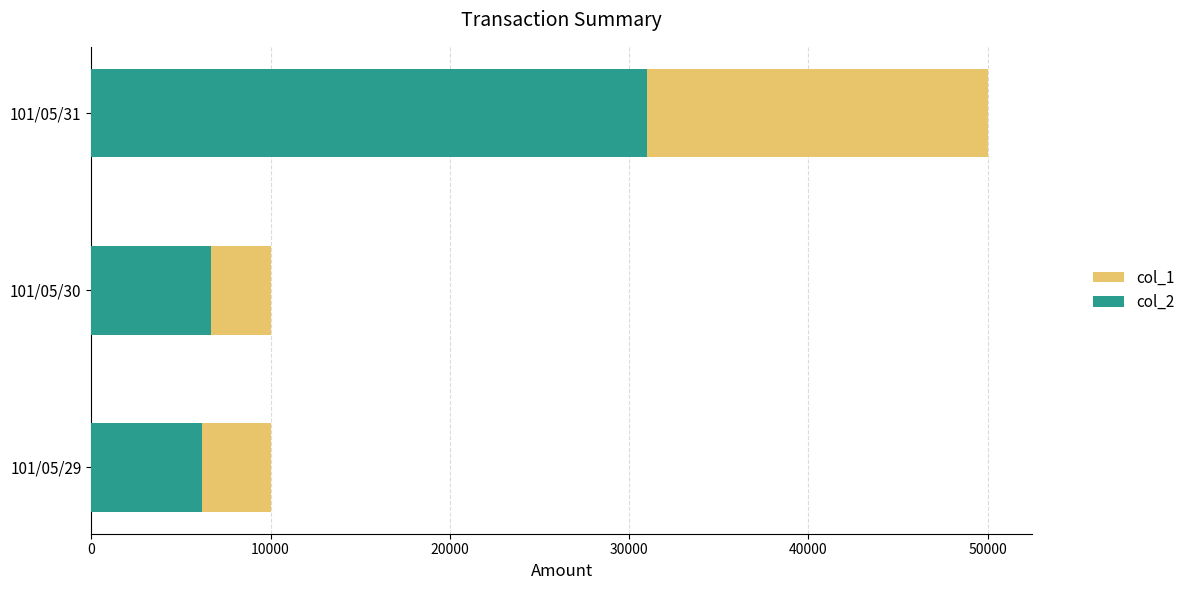

What are all the series names shown in the legend?

col_1, col_2